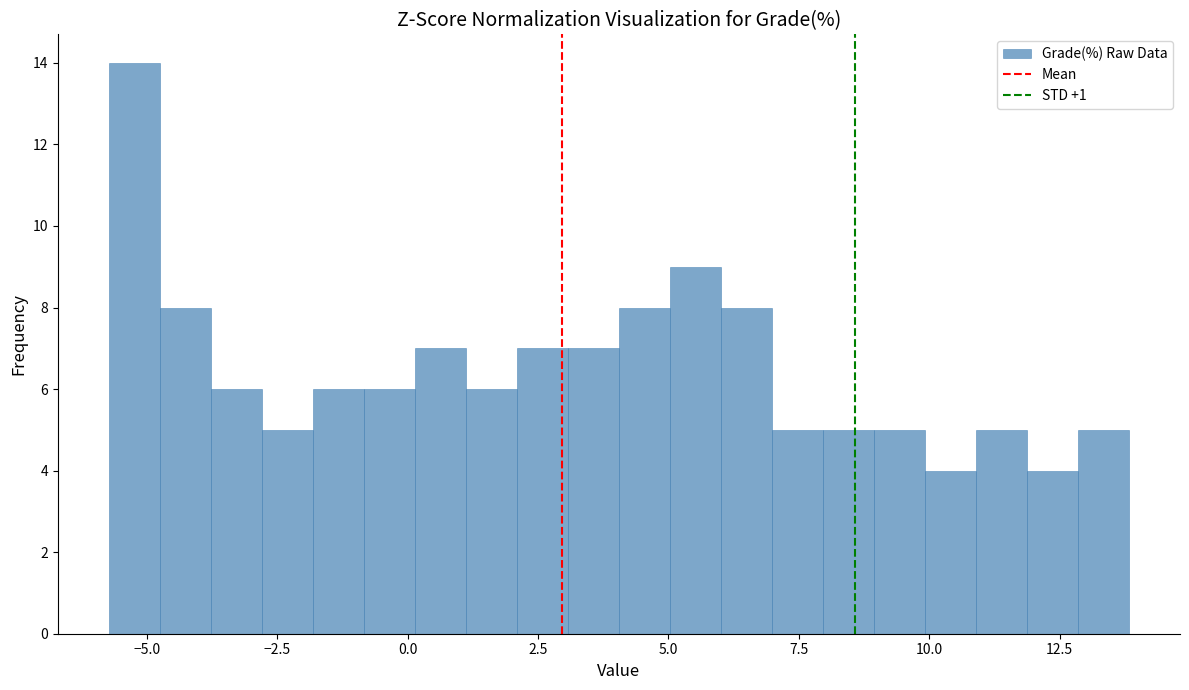

Read against the x-axis, roughly where is the centre of the tallest bar?

-5.0